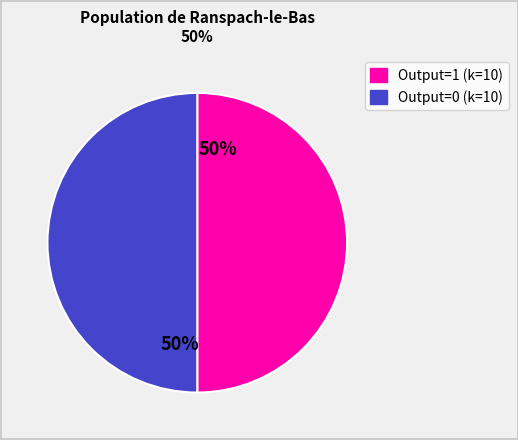

Count the number of slices in the pie.

2